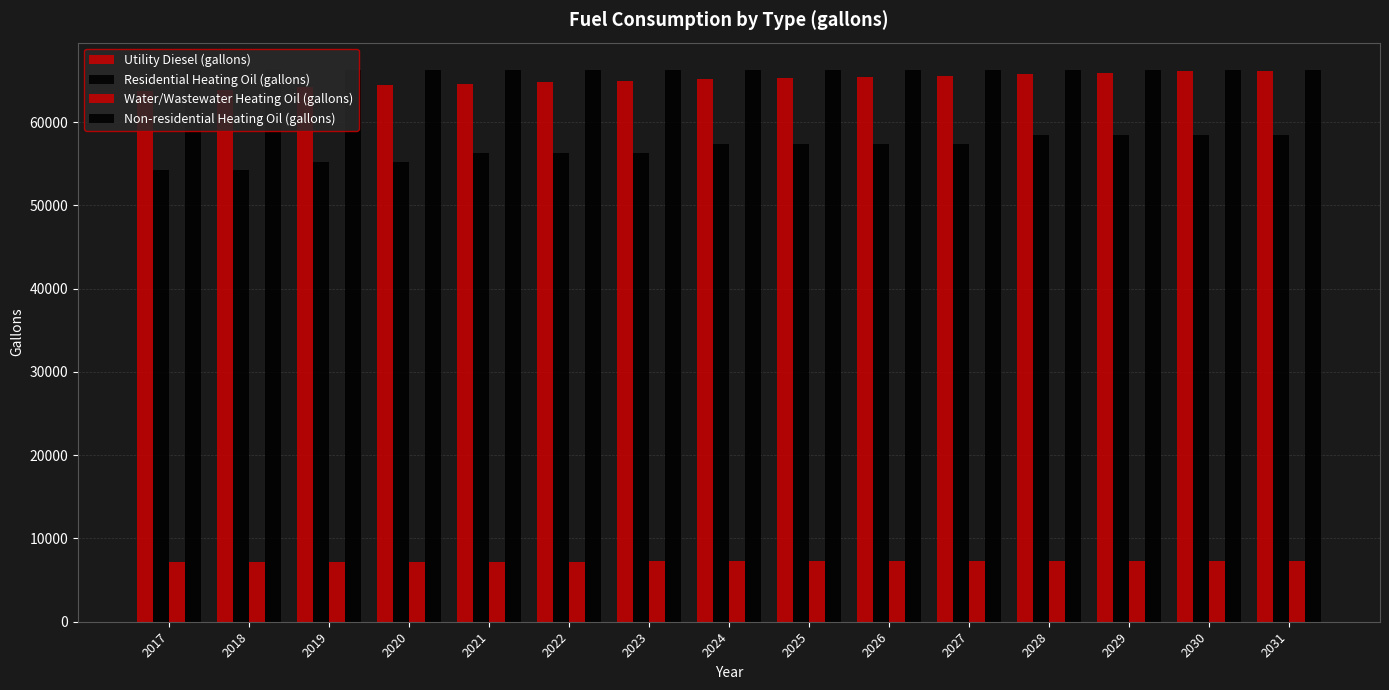

How many bars are there in each group?

4